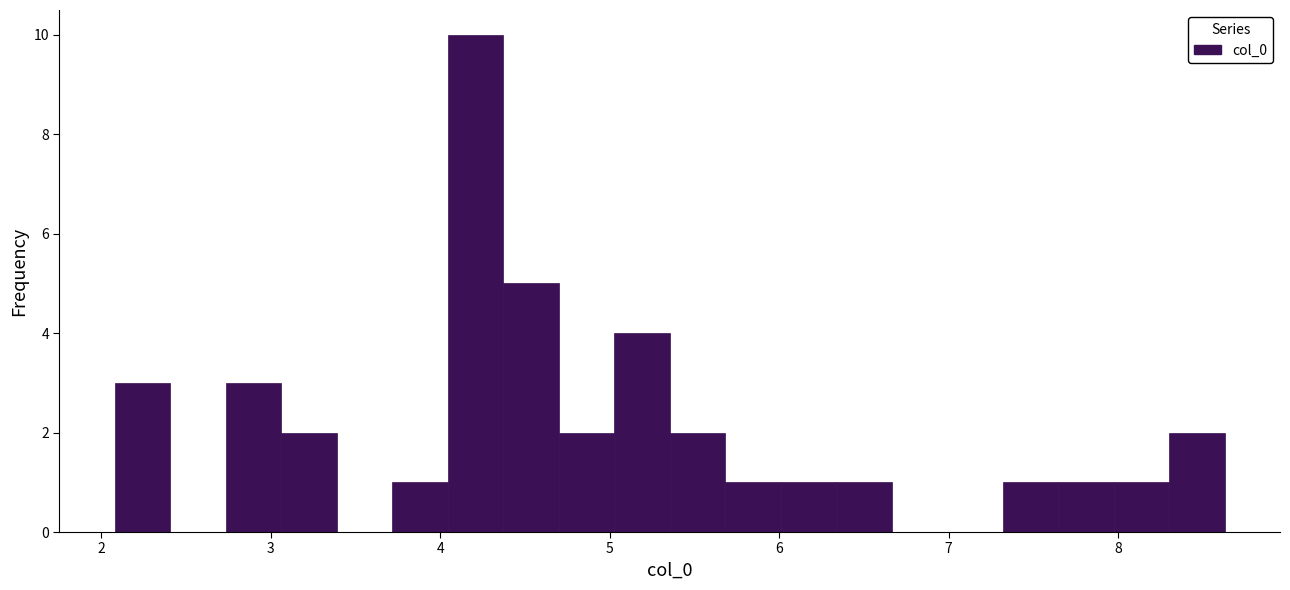

Around what value on the x-axis is the tallest bar? Give the approximate position of its centre, as read against the axis.

4.2